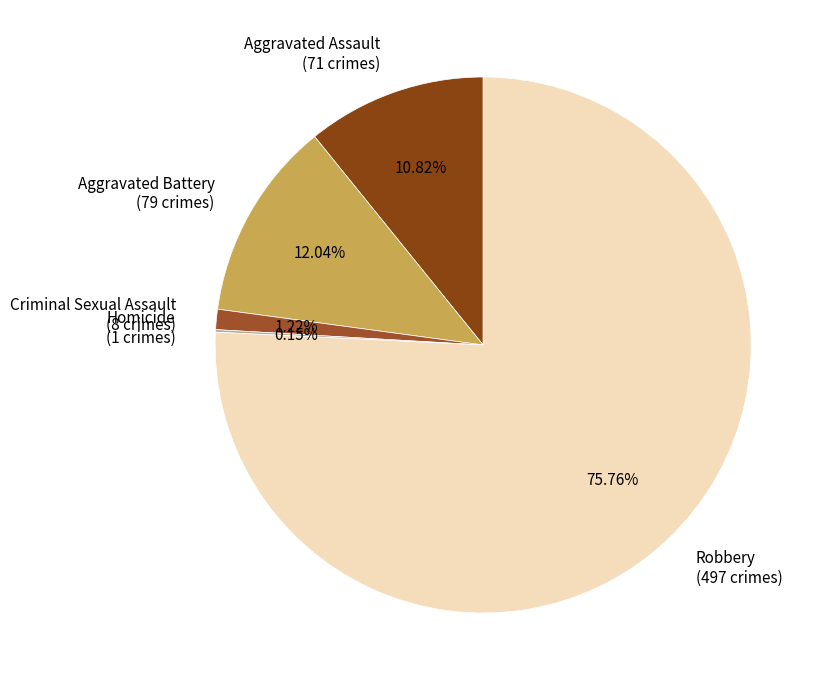

Combined, do Aggravated Assault (71 crimes) and Aggravated Battery (79 crimes) account for over 50%?

No